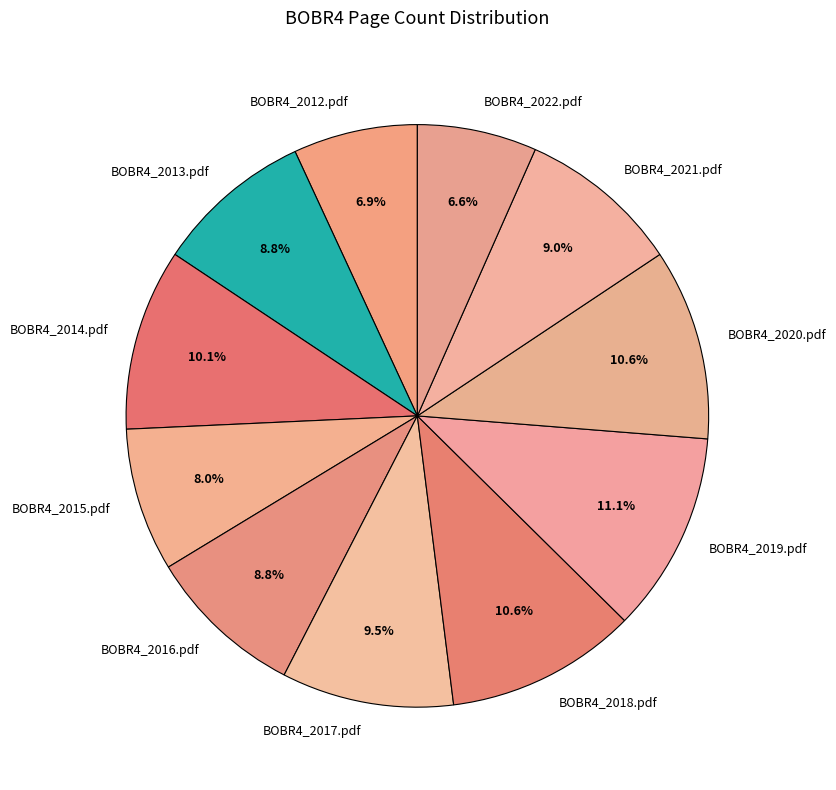

To the nearest percent, what is the combined percentage of BOBR4_2018.pdf and BOBR4_2022.pdf?

17%